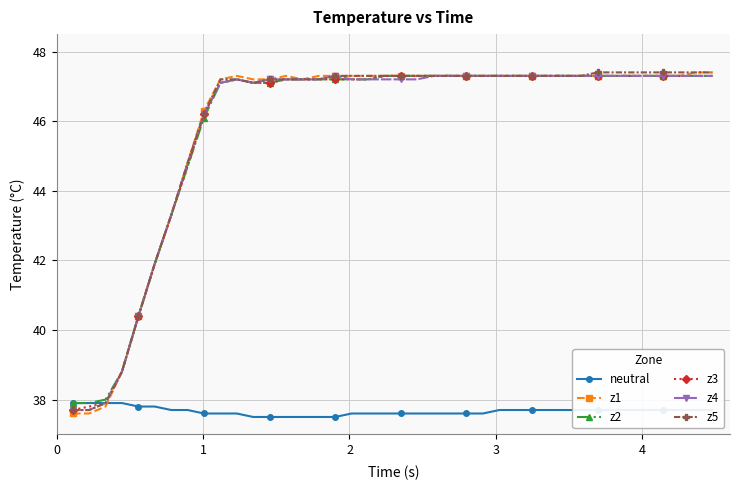

What are all the series names shown in the legend?

neutral, z1, z2, z3, z4, z5